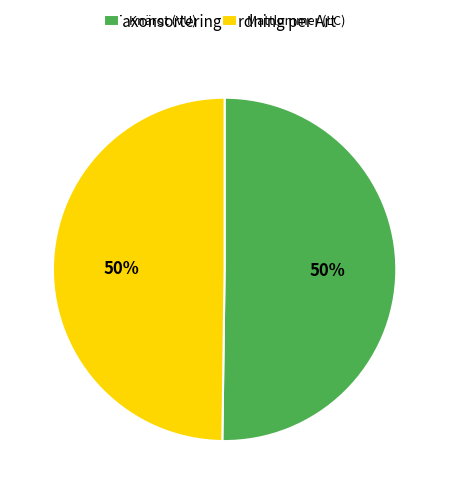

To the nearest percent, what is the combined percentage of Knärot (VU) and Mattlummer (LC)?

100%